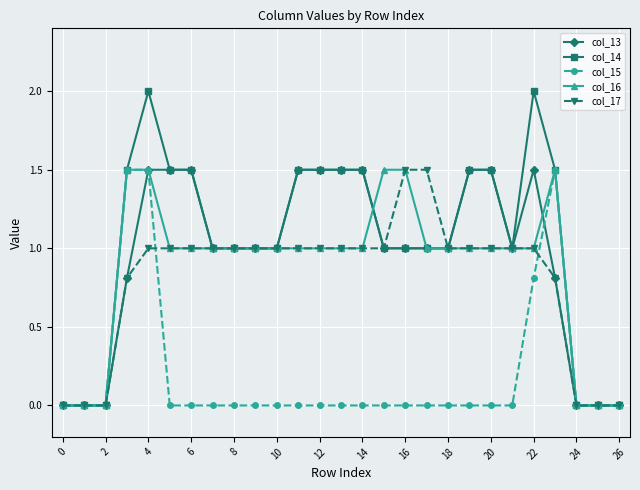

Which series has the largest range (max minus min)?

col_14